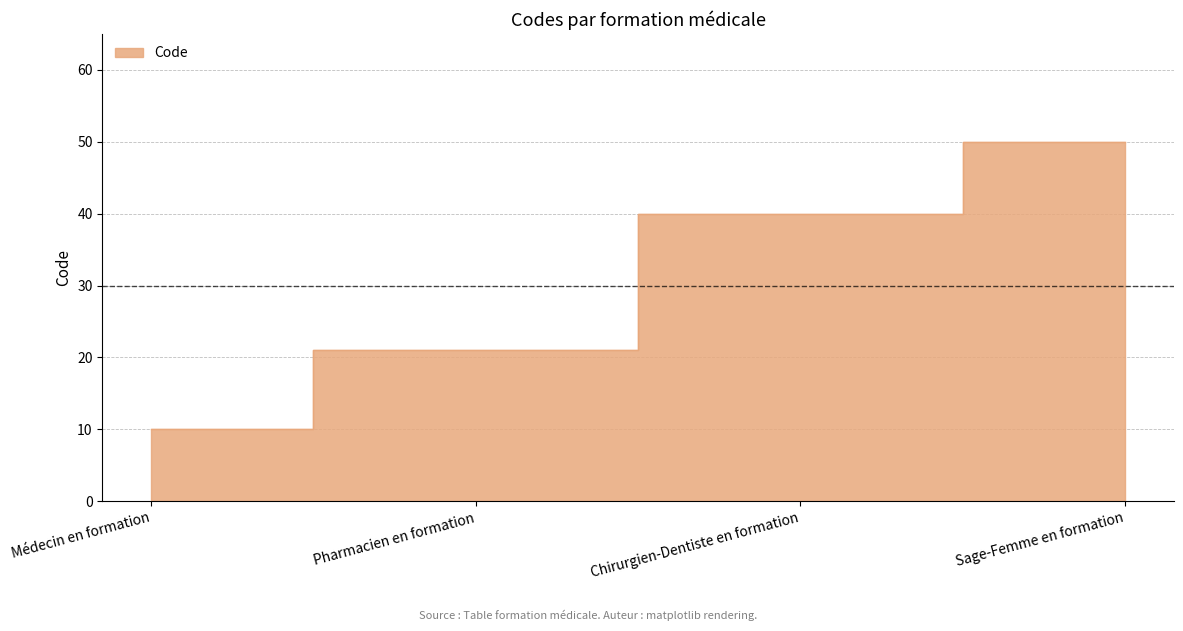

Count the number of values greater than 40.

1